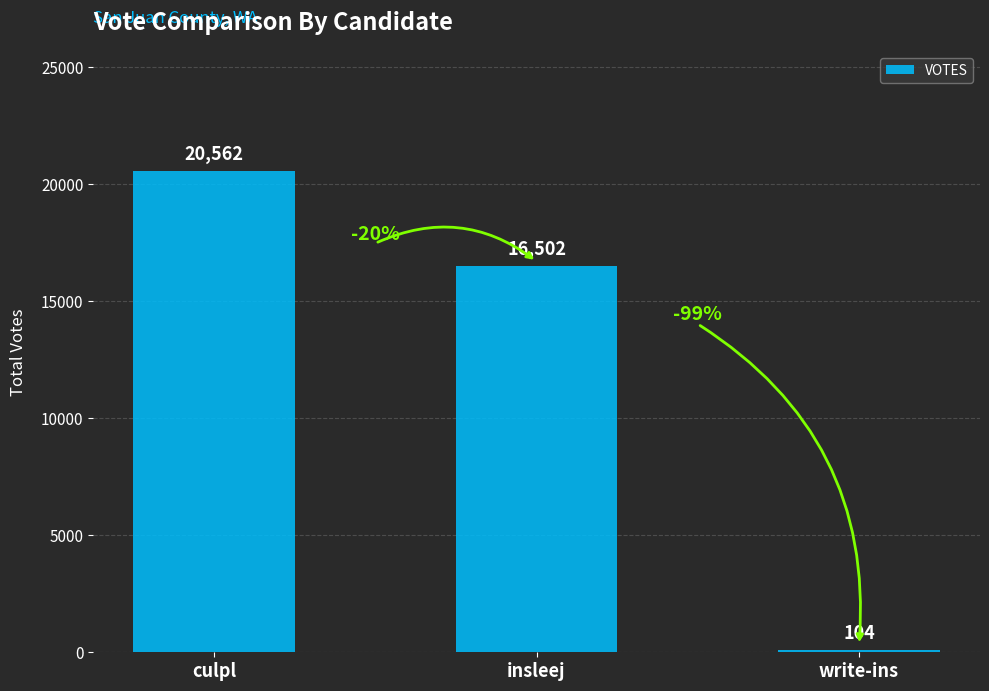

The chart shows a value of 4250 at insleej. True or false?

False